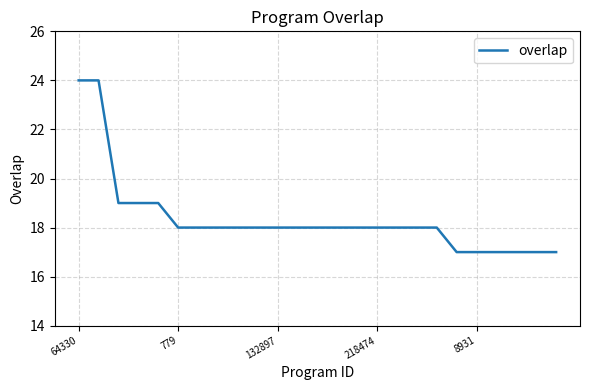

What is the minimum value shown in the chart?

17